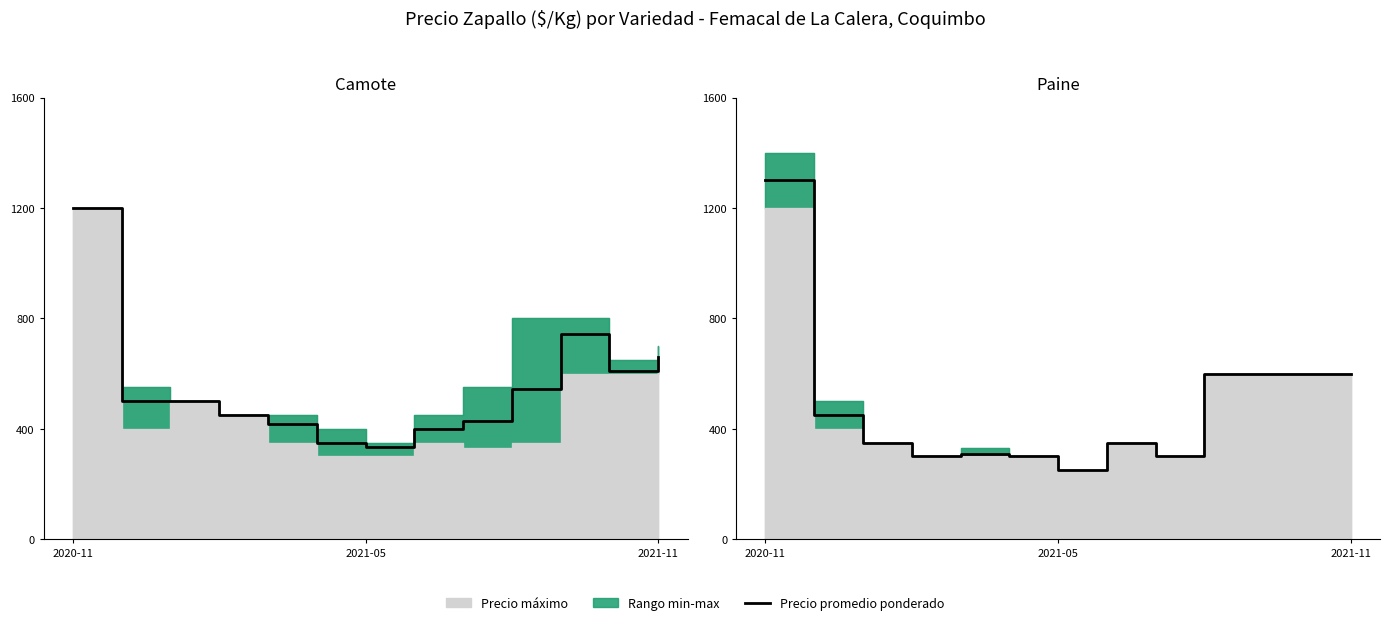

What value does the data have at 2020-11?

1300